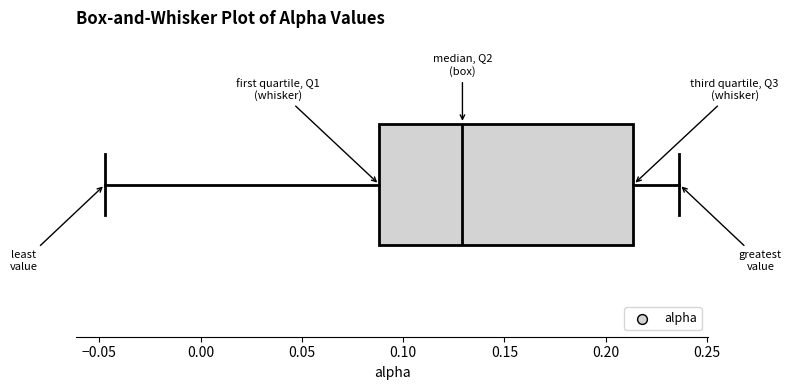

Transcribe this box plot: give where the median line is, the range the box spans, and where the two whiskers end, as read against the x-axis. The values are not printed on the chart, so give them approximately, as read against the axis.

median 0.130, box 0.090 to 0.215, whiskers -0.045 to 0.235